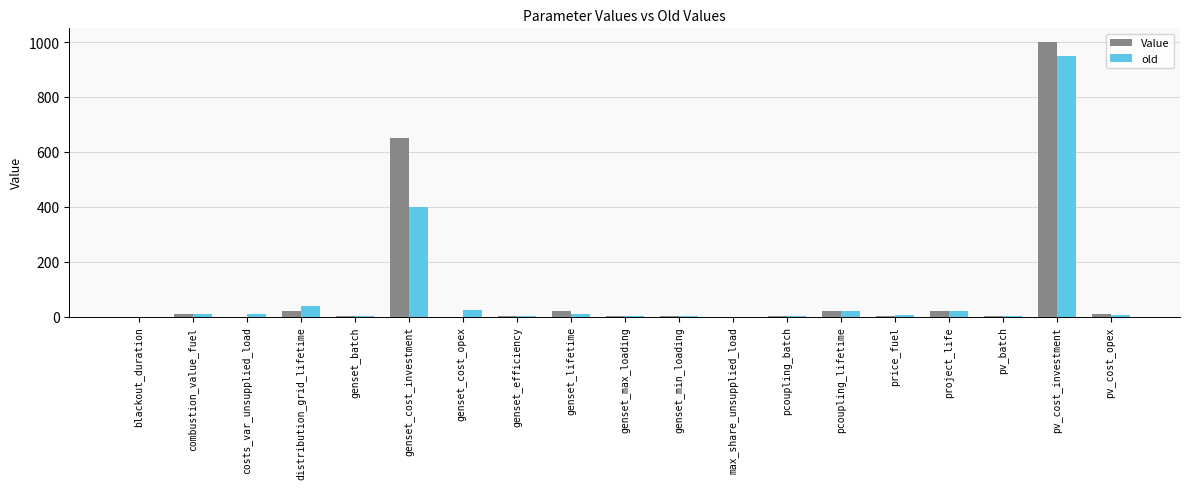

The old series shows 400.0 at genset_cost_investment. True or false?

True